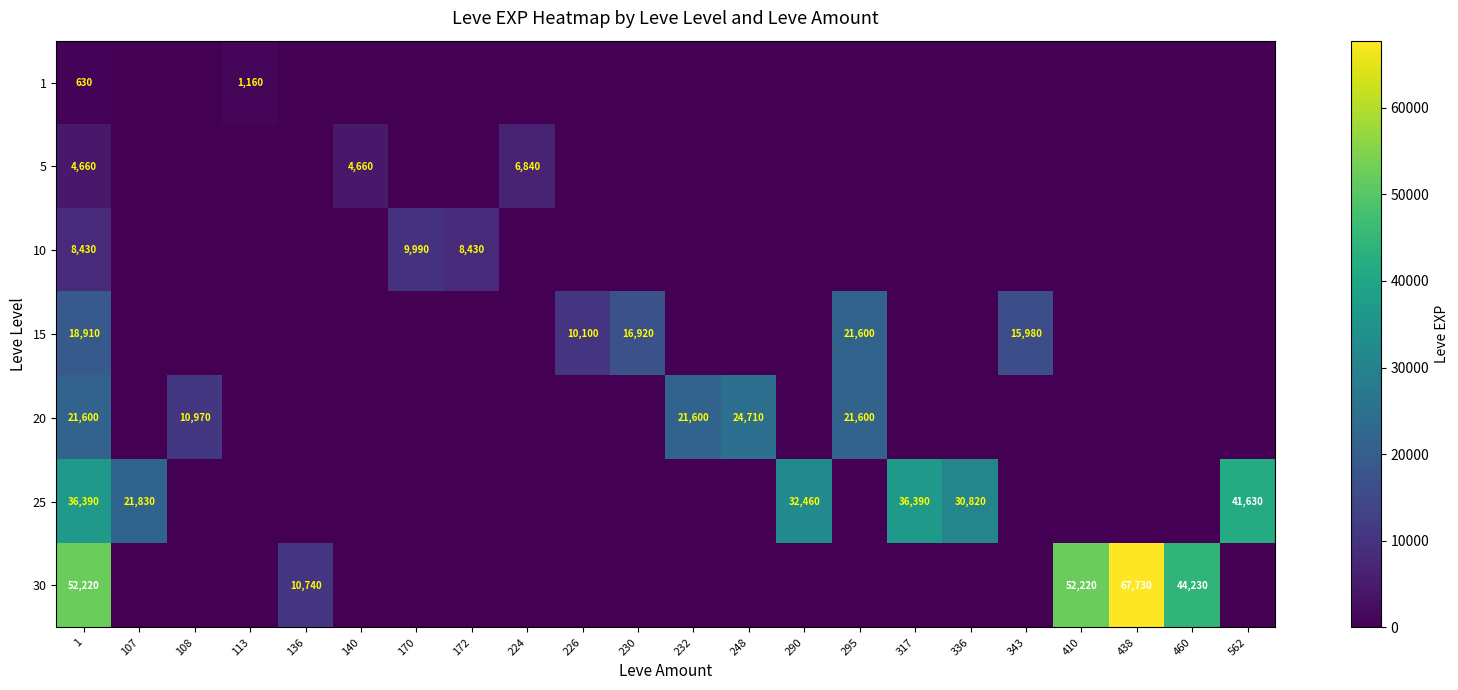

Is the value of 15 at 295 greater than the value of 1 at 1?

Yes